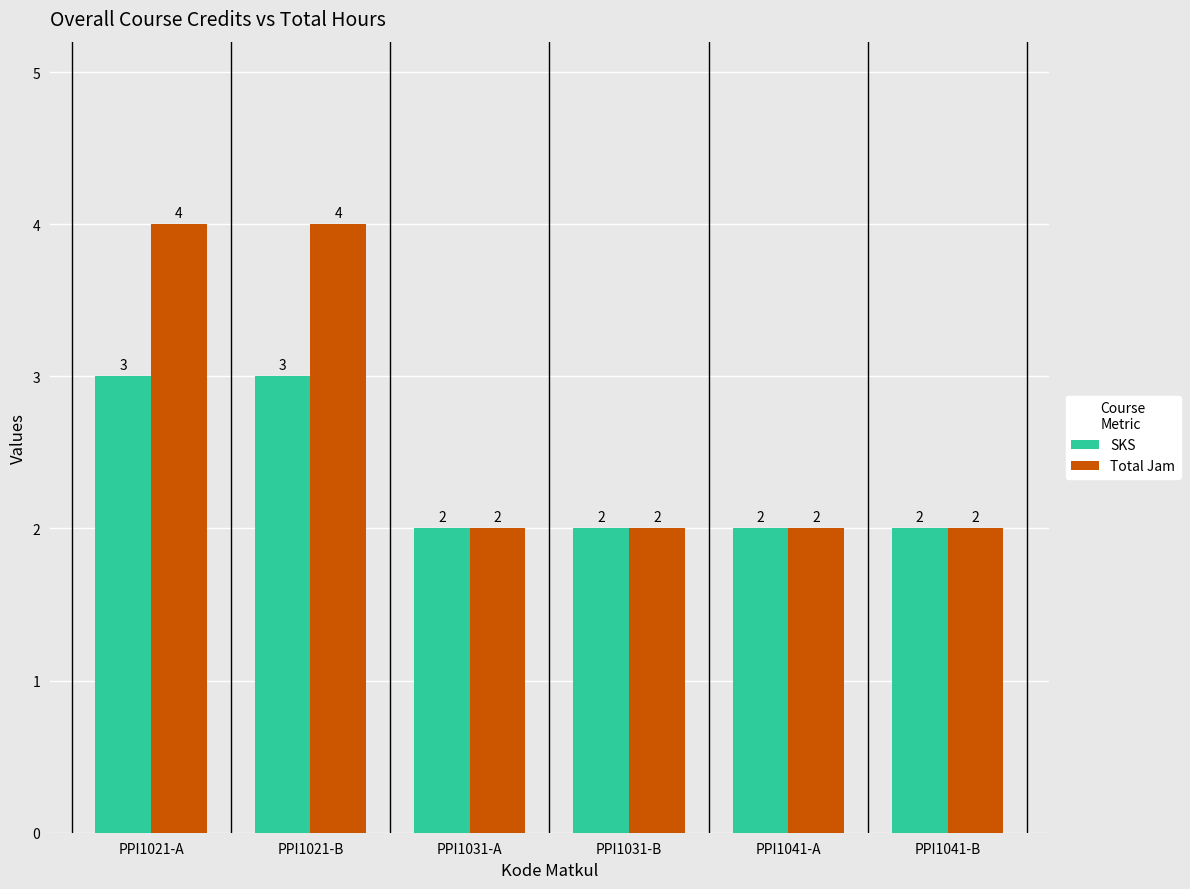

Reading left to right, what are all the values shown in this chart?

SKS: PPI1021-A=3	PPI1021-B=3	PPI1031-A=2	PPI1031-B=2	PPI1041-A=2	PPI1041-B=2
Total Jam: PPI1021-A=4	PPI1021-B=4	PPI1031-A=2	PPI1031-B=2	PPI1041-A=2	PPI1041-B=2